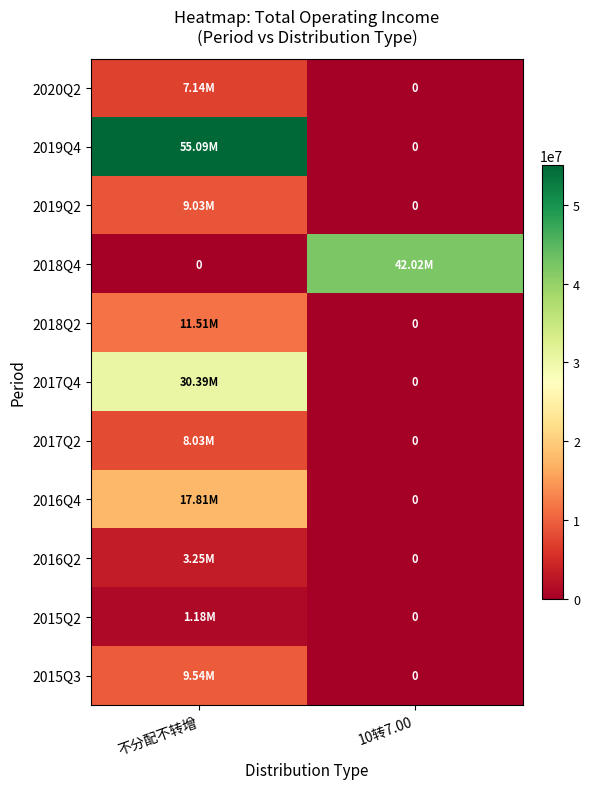

At 10转7.00, list the series in order from smallest to largest.

2020Q2, 2019Q4, 2019Q2, 2018Q2, 2017Q4, 2017Q2, 2016Q4, 2016Q2, 2015Q2, 2015Q3, 2018Q4